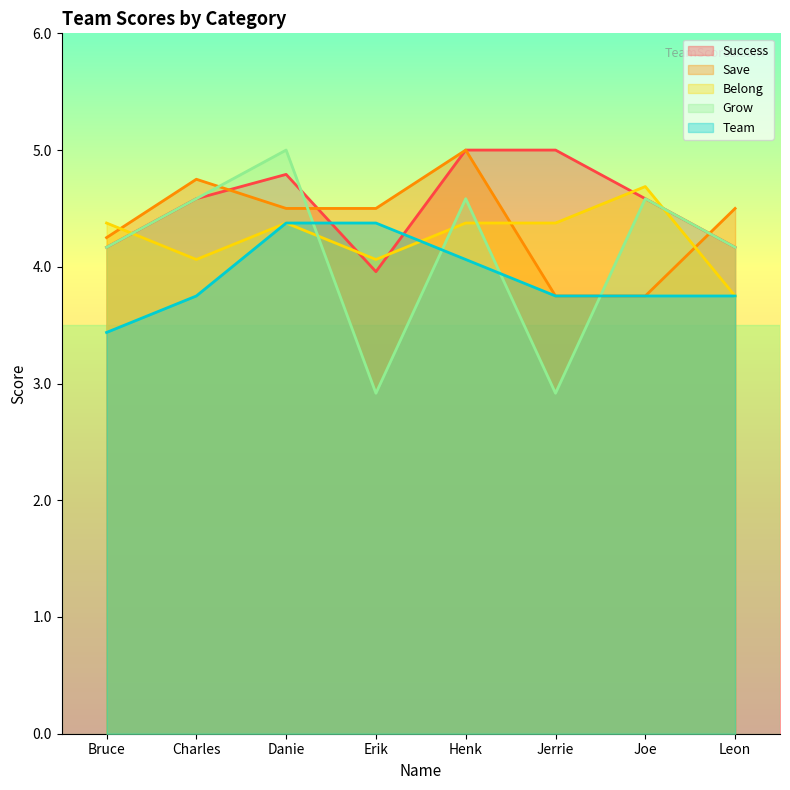

What is the average value of the Save series?

4.4